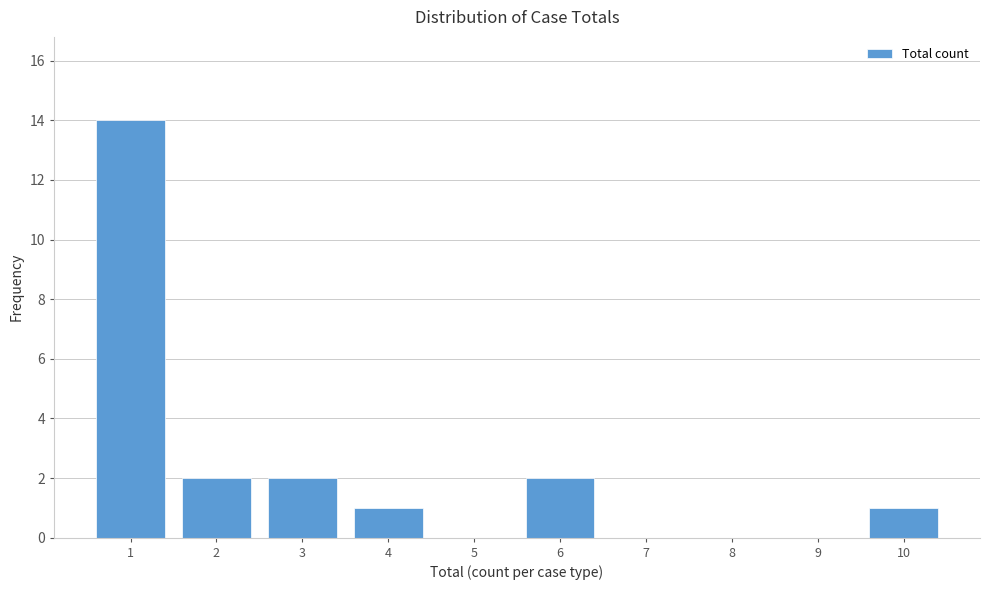

Reading right to left, extract all data points from this chart.

10=1	9=0	8=0	7=0	6=2	5=0	4=1	3=2	2=2	1=14